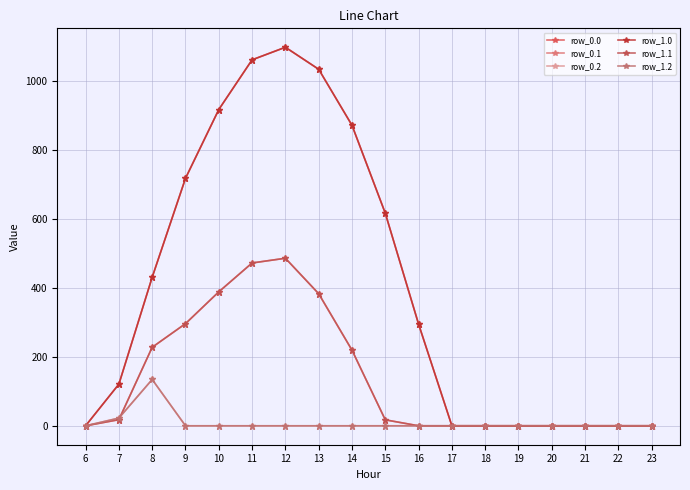

Which label corresponds to the smallest value in the chart?

6